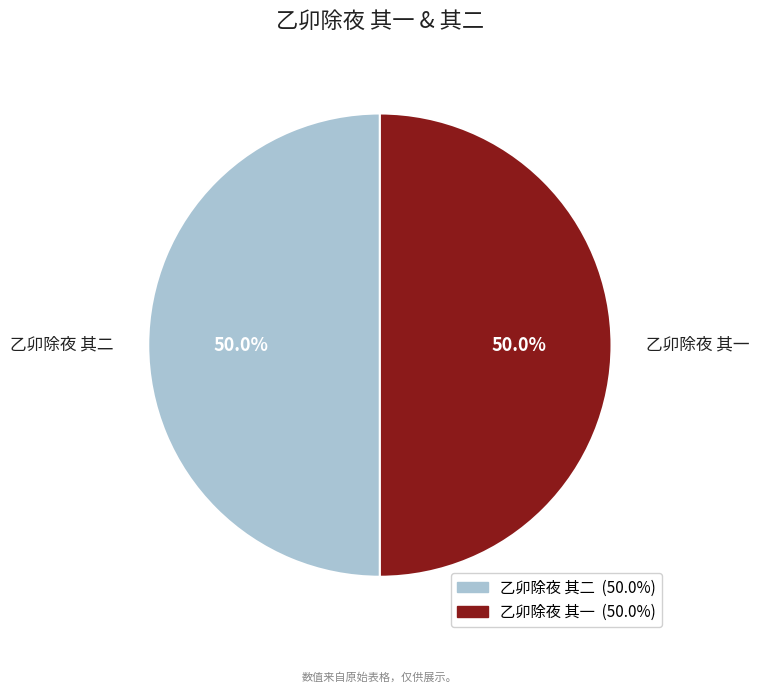

The 乙卯除夜 其二 slice represents 65% of the pie. True or false?

False